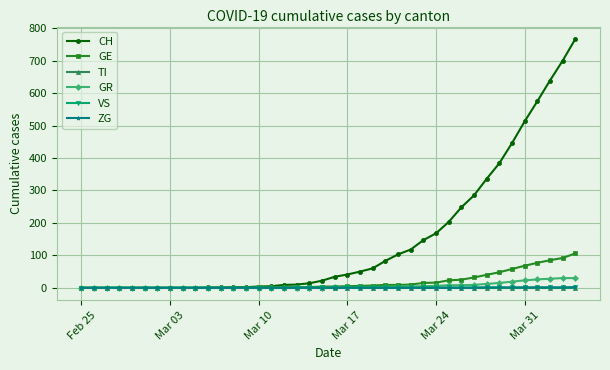

Which series has the widest spread of values?

CH